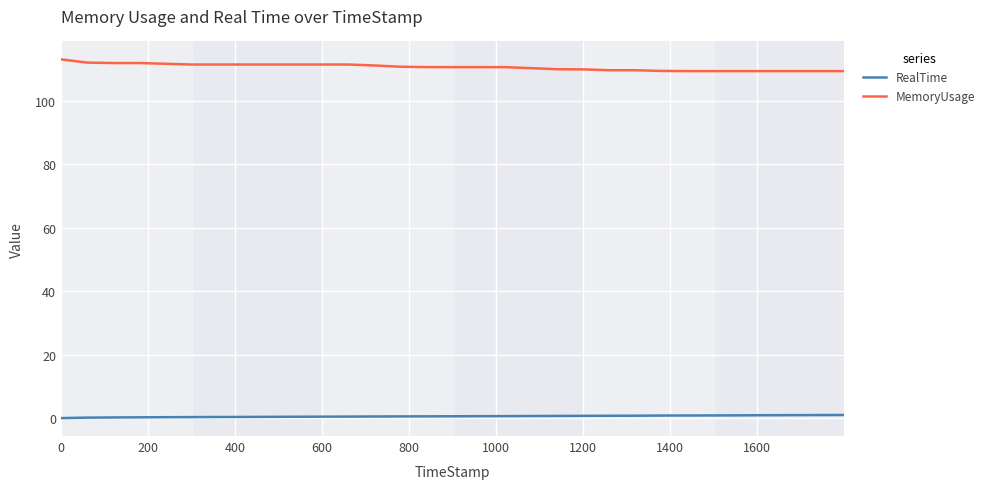

What is the minimum value for MemoryUsage?

109.4